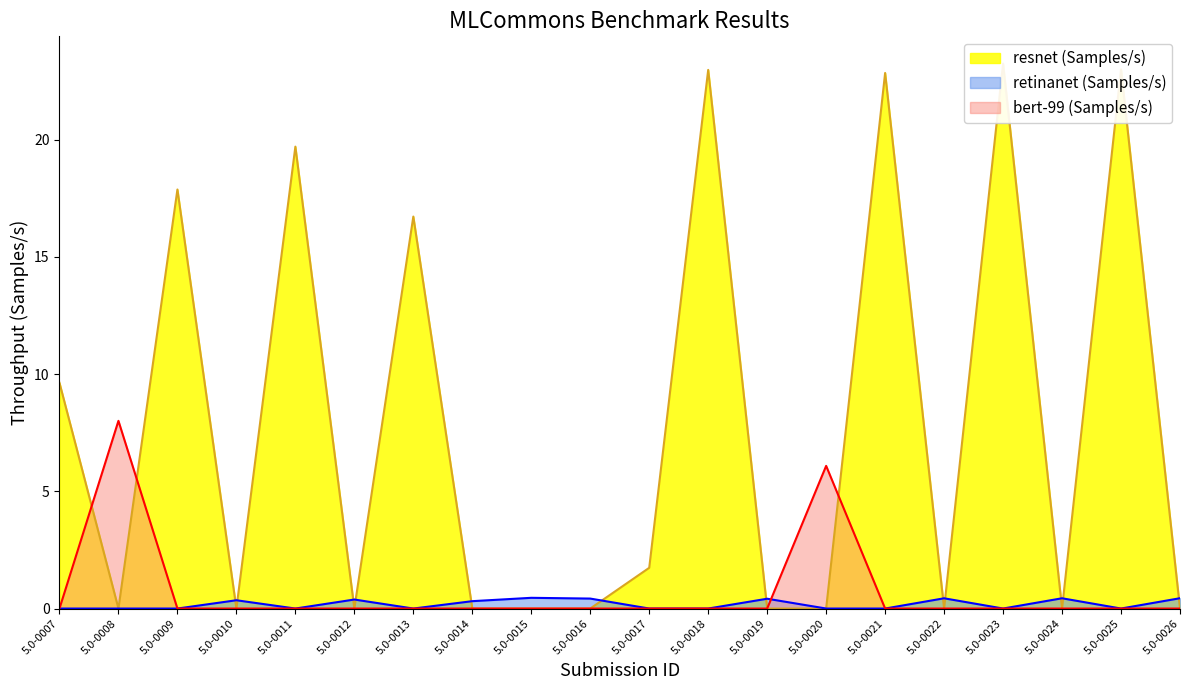

The resnet (Samples/s) series shows 23.0 at 5.0-0018. True or false?

True